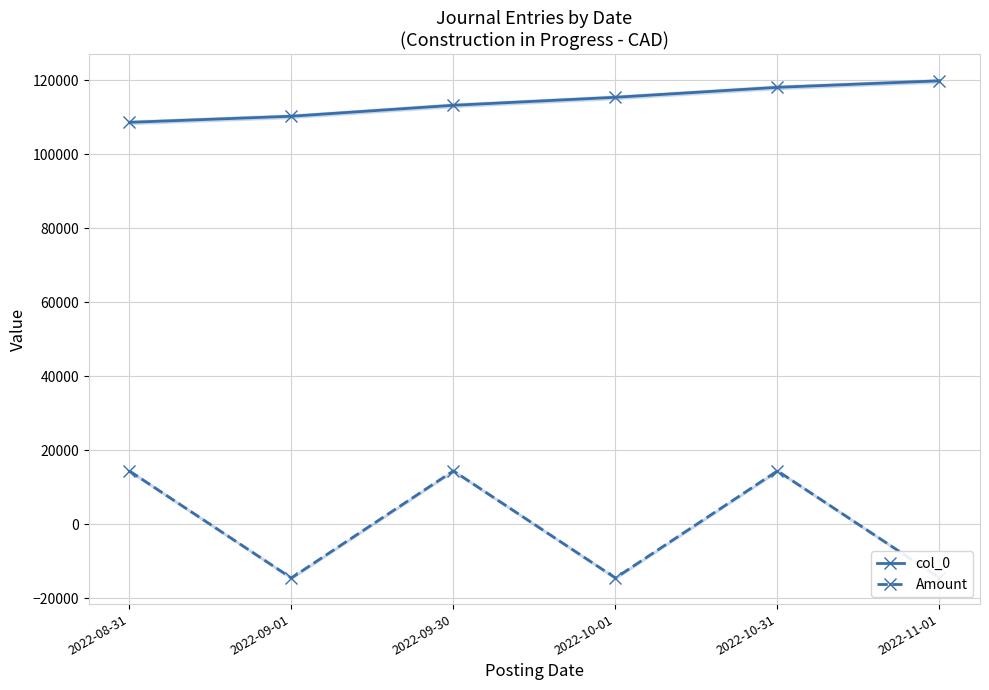

Where is the first local maximum for Amount?

2022-09-30